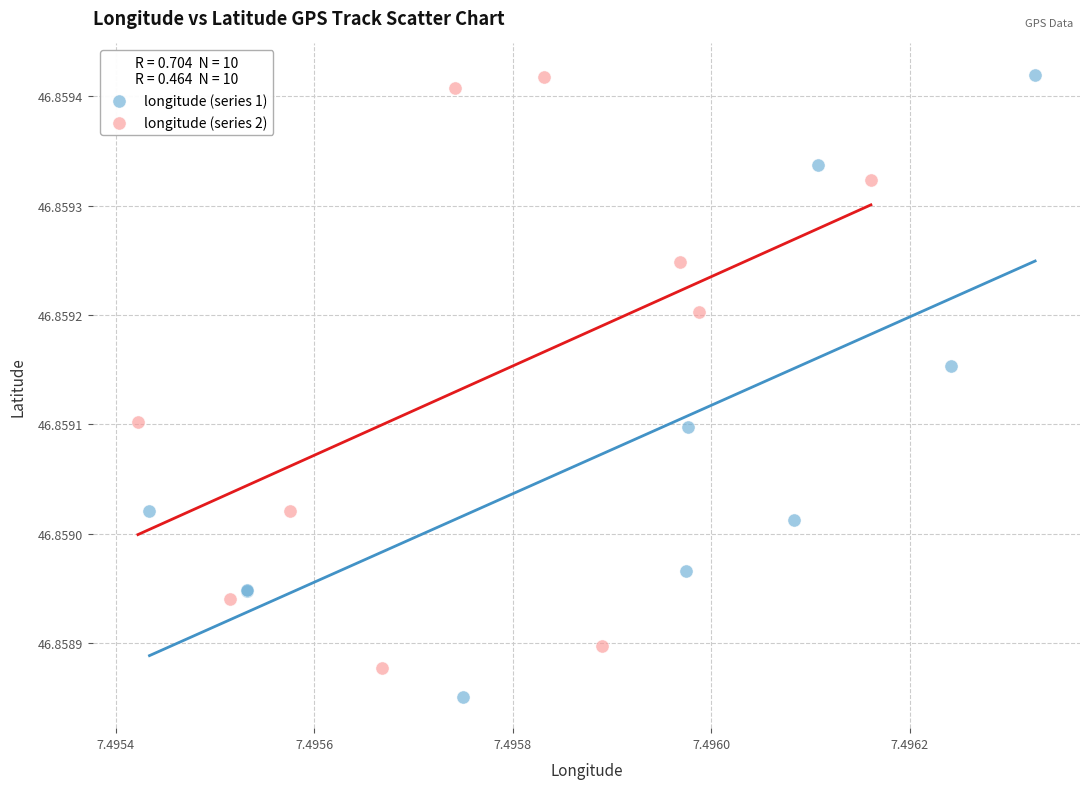

Which series contains the lowest Y value?

longitude (series 1)